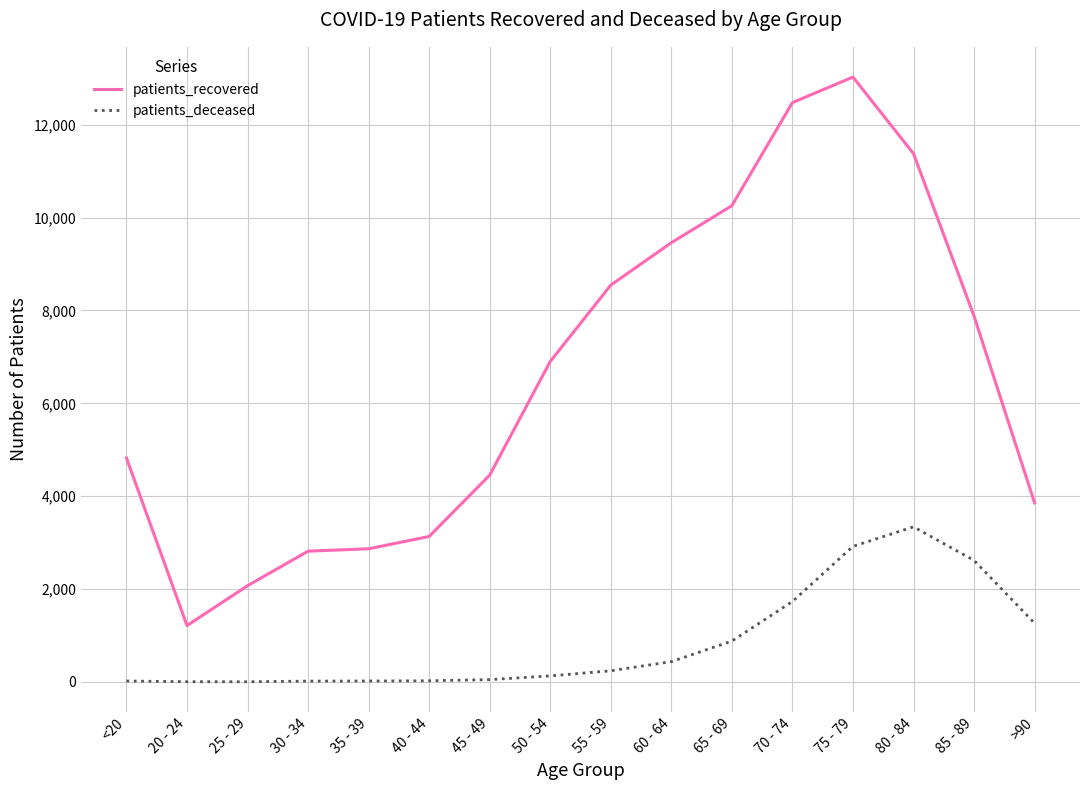

Is this an area chart (filled region under the line)?

No